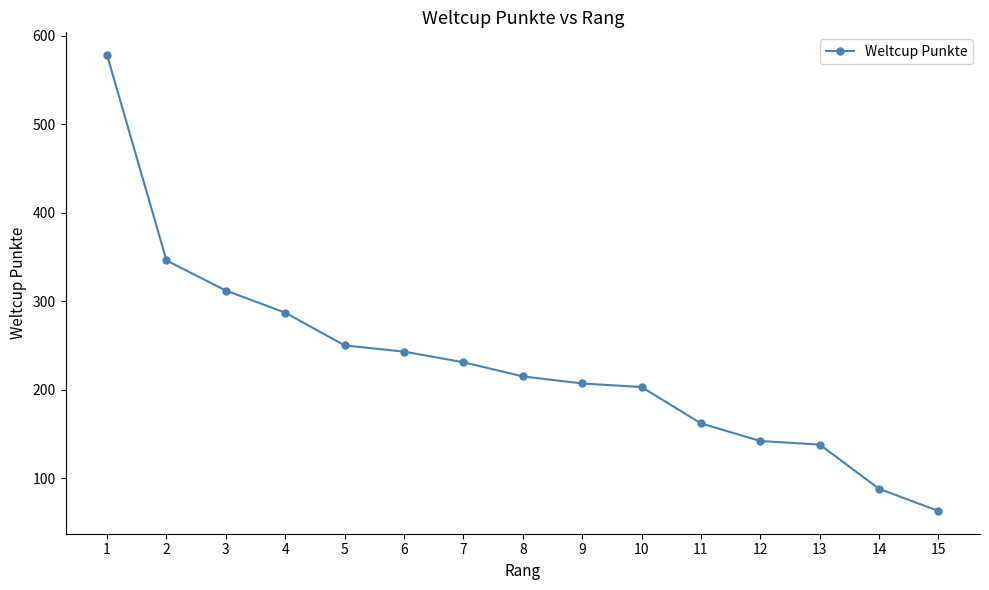

How many lines are shown in the chart?

1